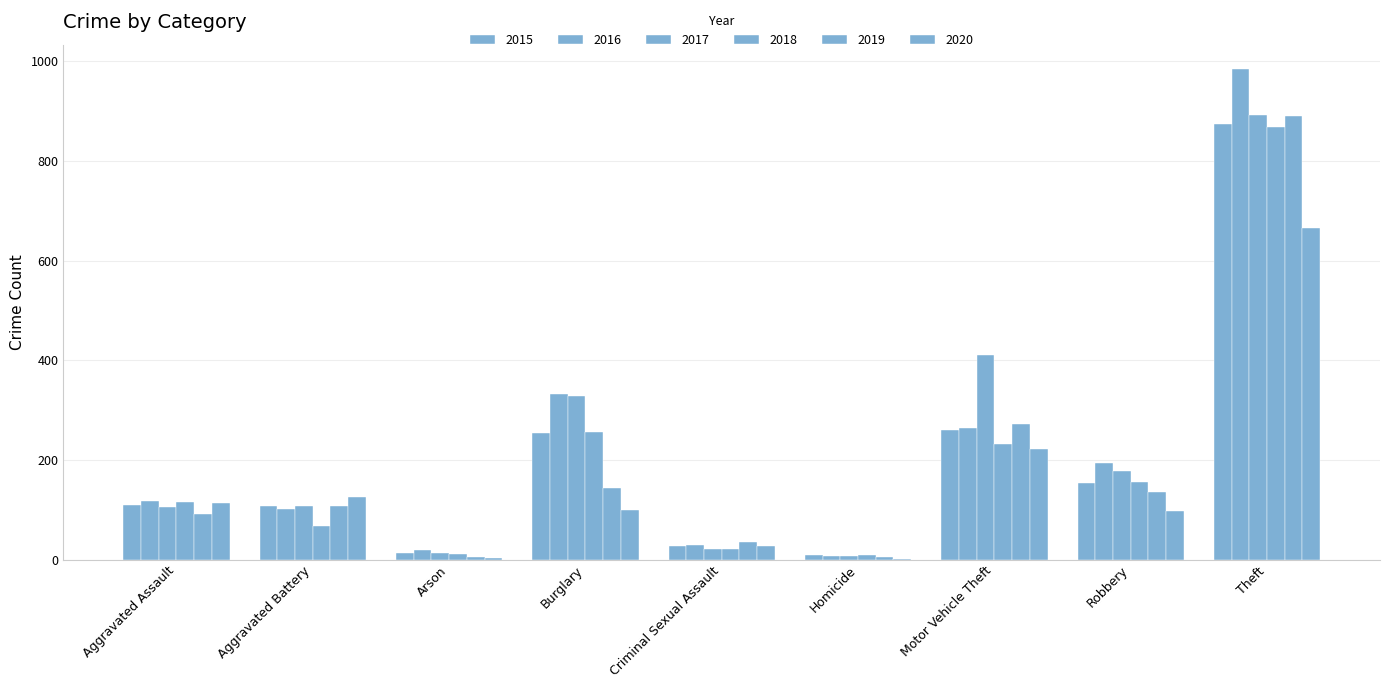

Reading right to left, transcribe all the data shown in this chart.

2015: 874	154	261	9	28	254	13	108	110
2016: 984	194	265	7	30	333	20	102	118
2017: 892	178	411	8	21	329	14	108	105
2018: 868	155	231	10	21	257	12	67	115
2019: 891	135	273	5	35	143	5	108	92
2020: 666	97	222	2	27	100	4	126	113